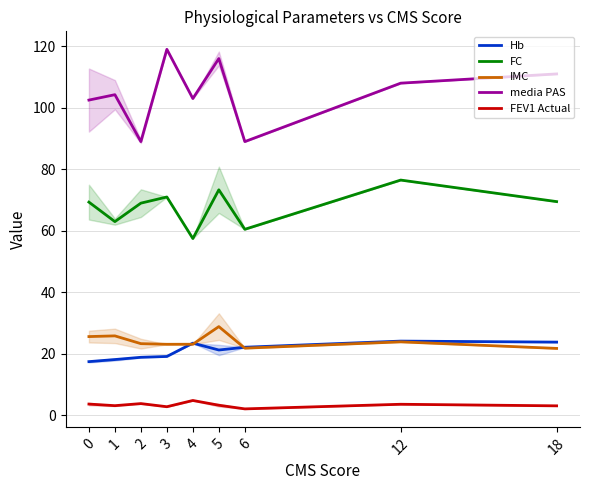

True or false: FEV1 Actual and Hb cross at least once.

False